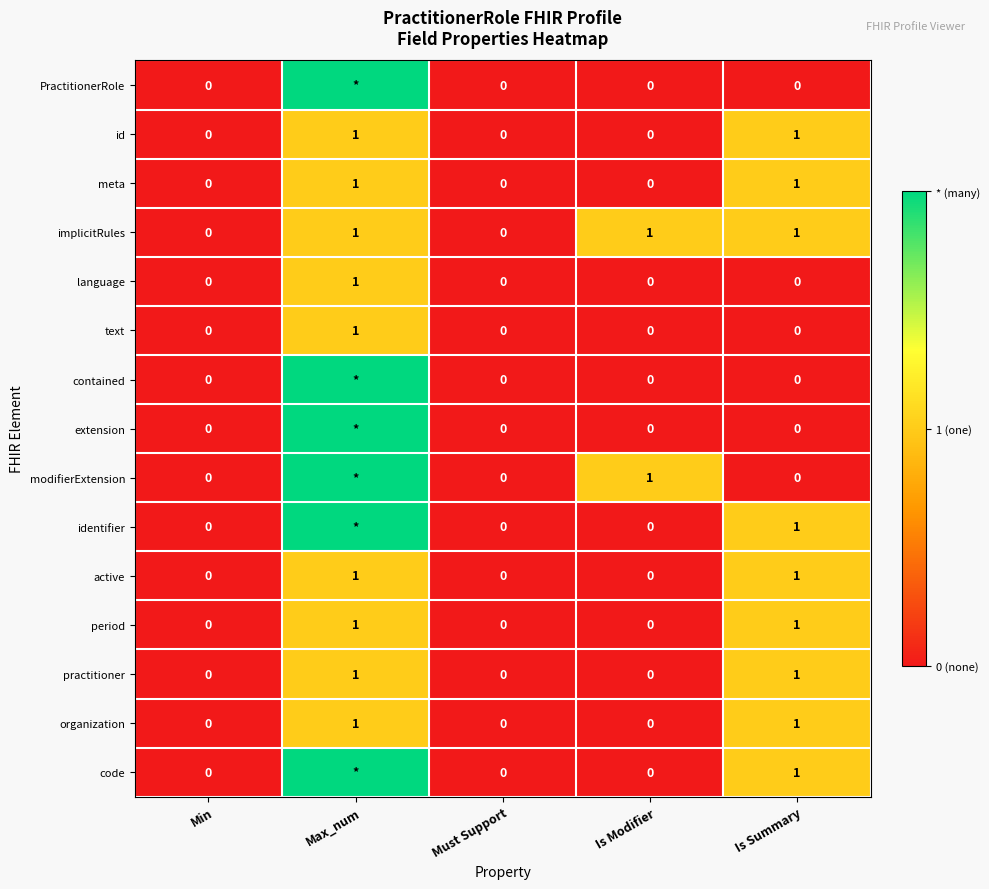

True or false: language has a value of 0 at Is Modifier.

True